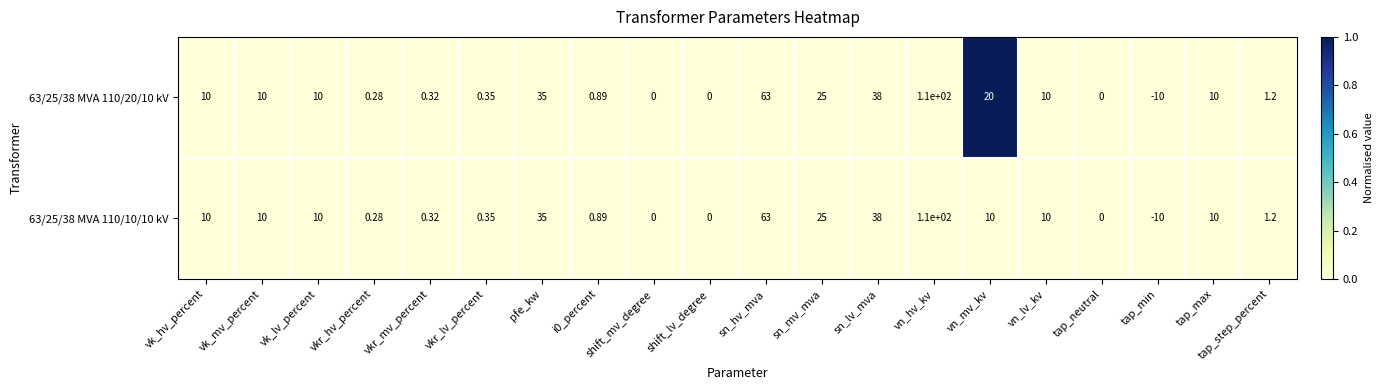

At which category is the sum across all series the highest?

vn_hv_kv